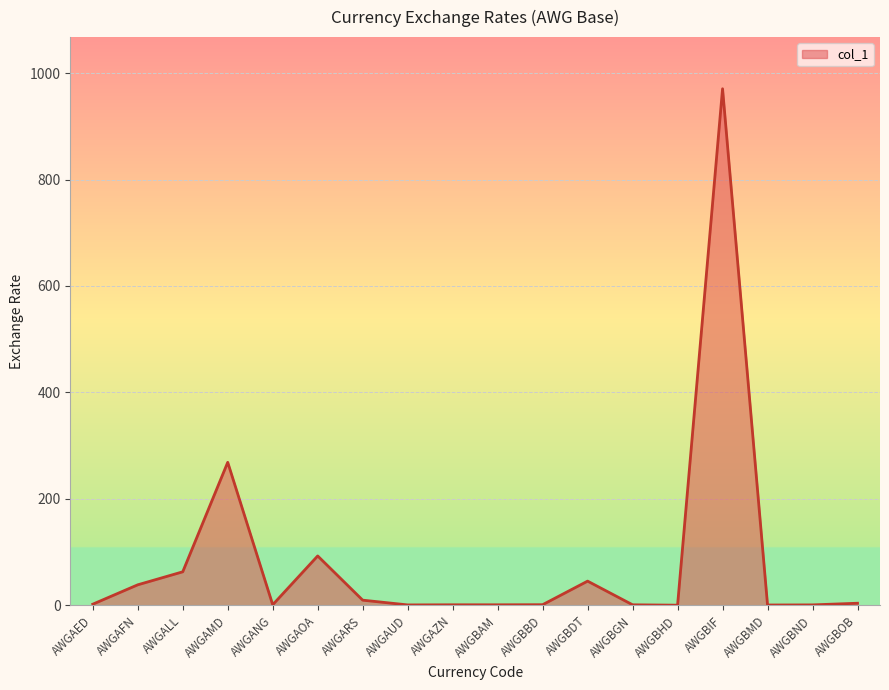

Is it true that the value at AWGAFN is 38.5?

True